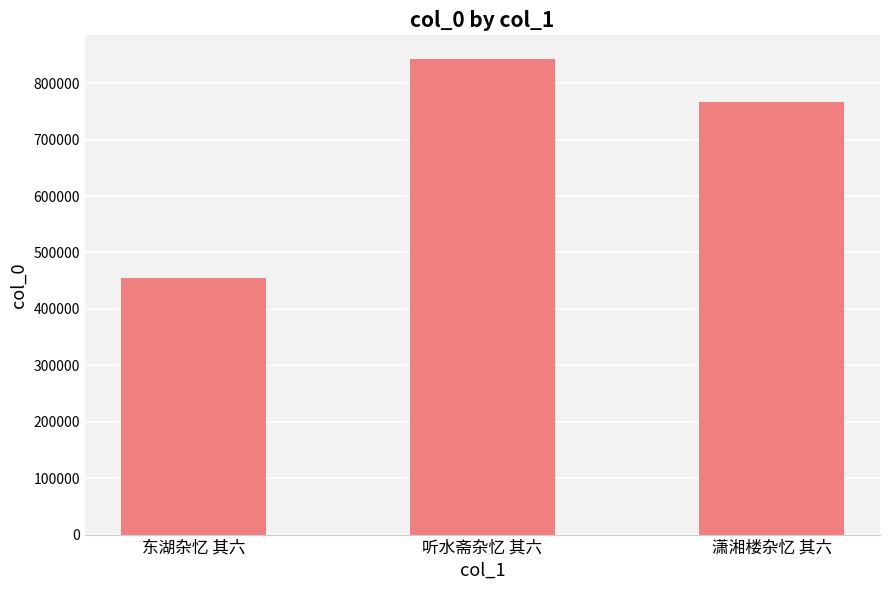

Reading left to right, extract all data points from this chart.

454077	842664	767527